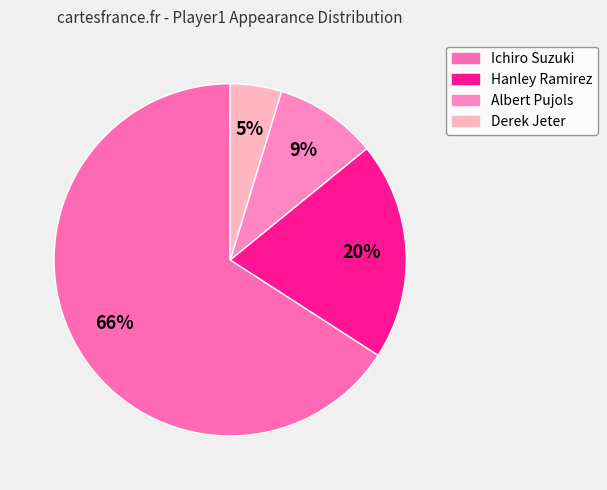

Count the number of slices in the pie.

4